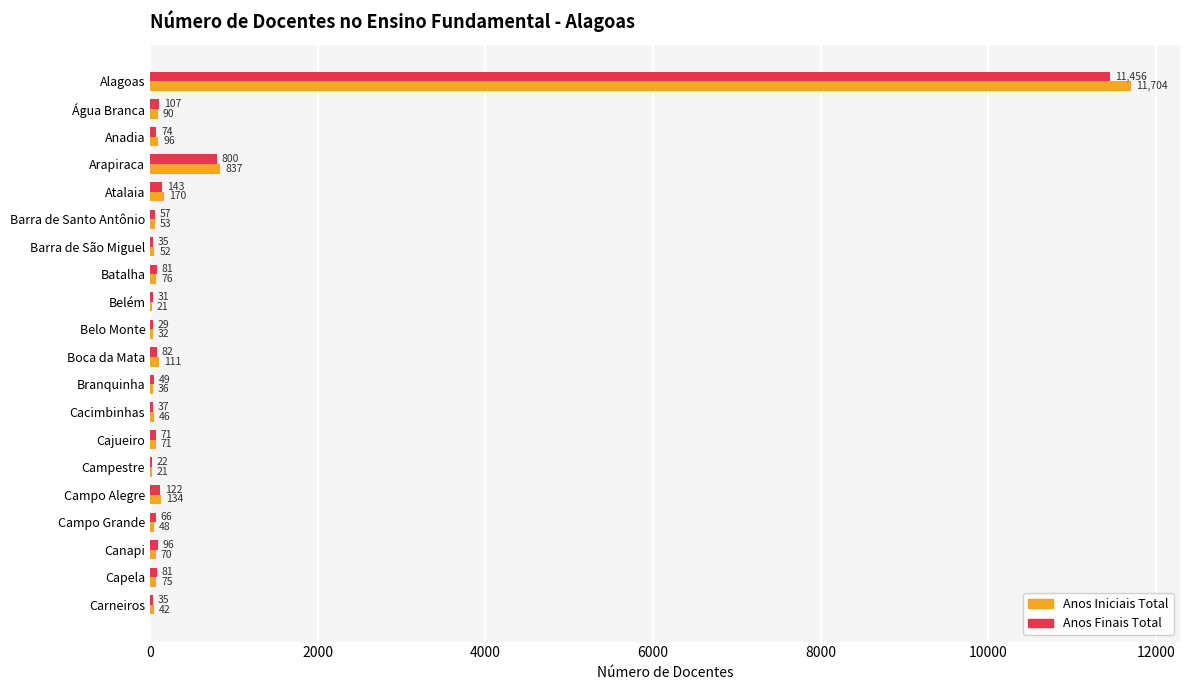

What is the sum of all Anos Iniciais Total values?

13785